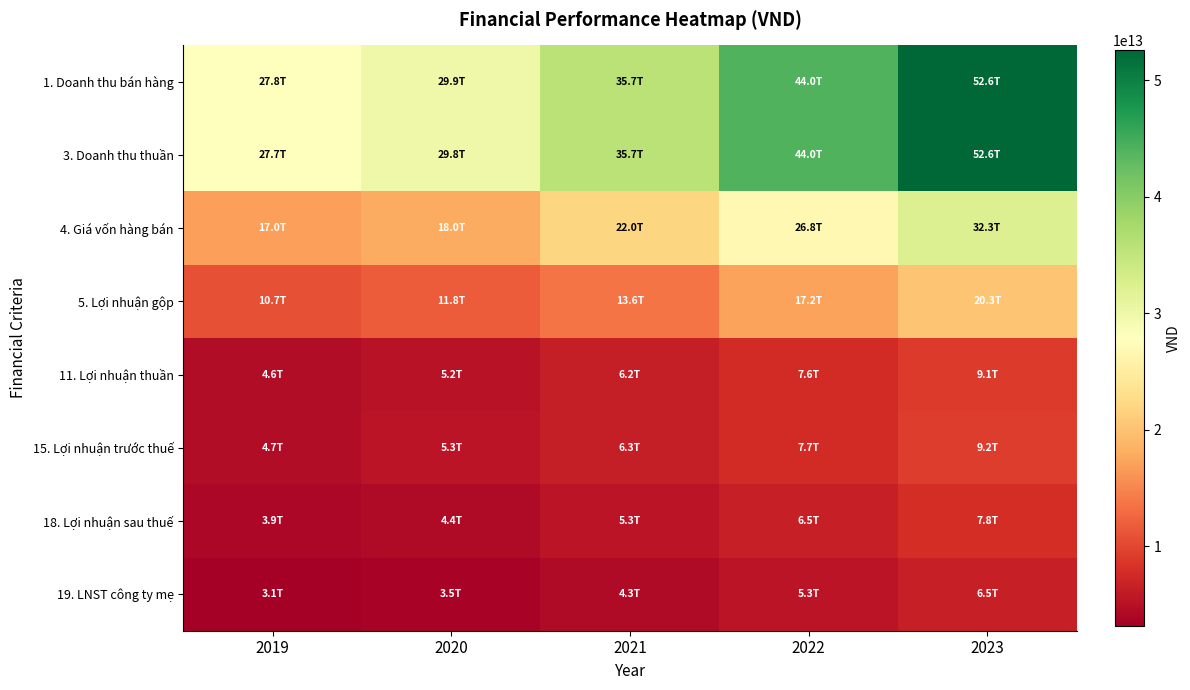

How many categories are shown in the chart?

5